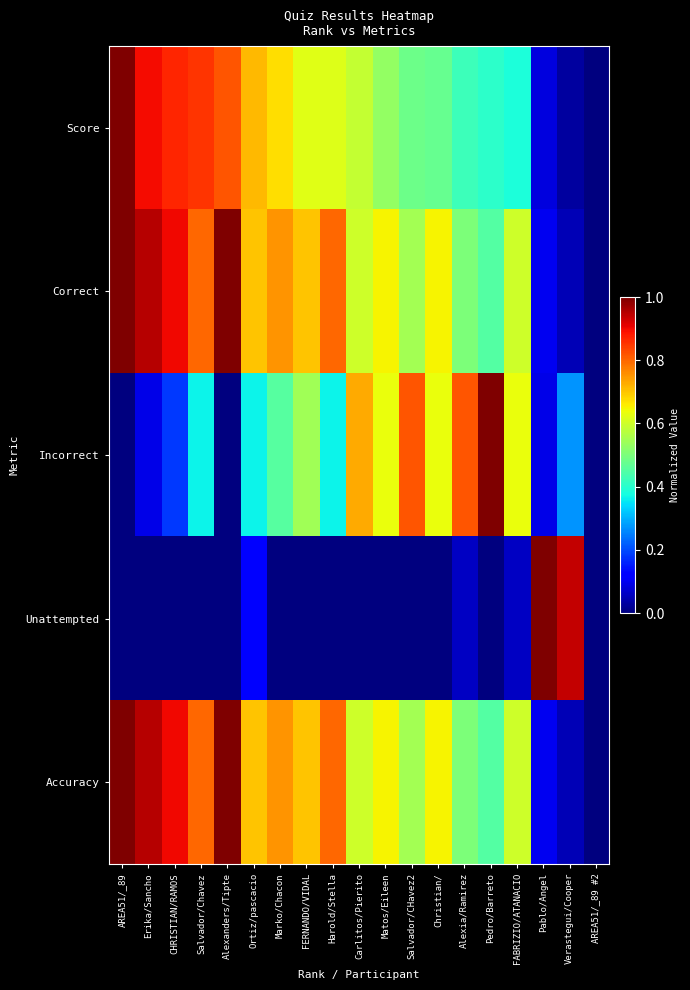

What is the difference between the highest and lowest values at Alexia/Ramirez?

0.8